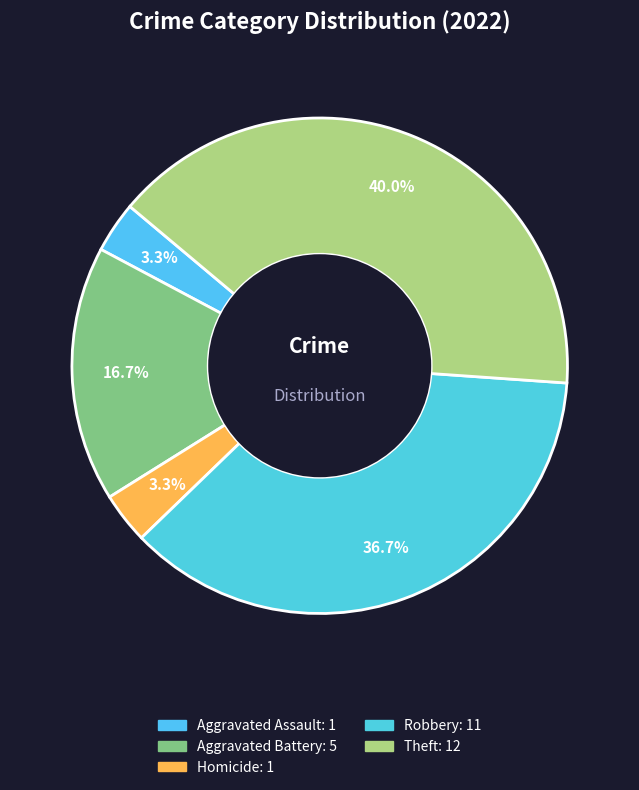

Count the number of slices in the pie.

5